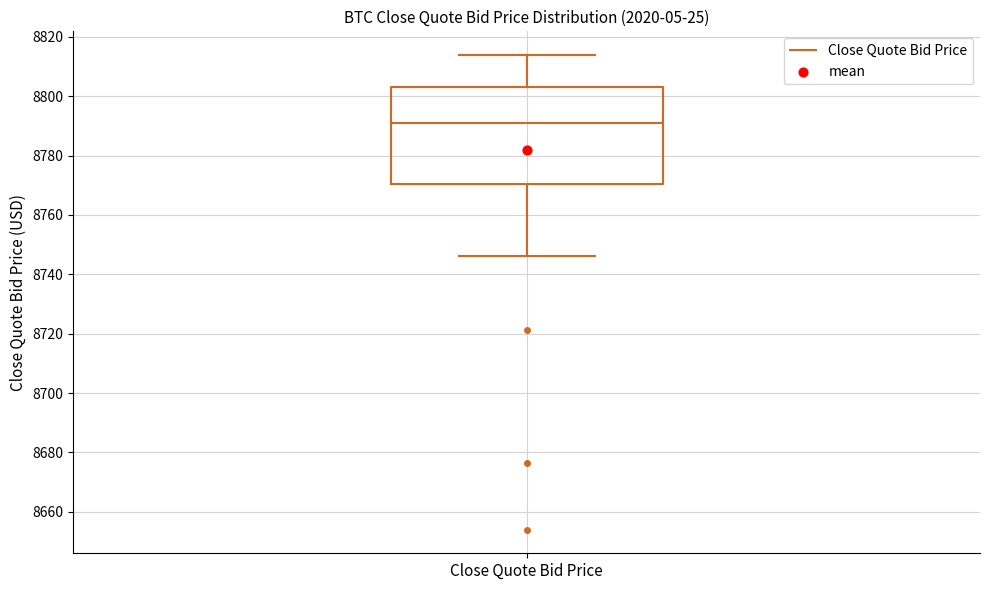

Read this box plot against the y-axis: the position of the median line, the range covered by the box, and the ends of both whiskers. The values are not printed on the chart, so give them approximately, as read against the axis.

median 8792, box 8770 to 8804, whiskers 8746 to 8814